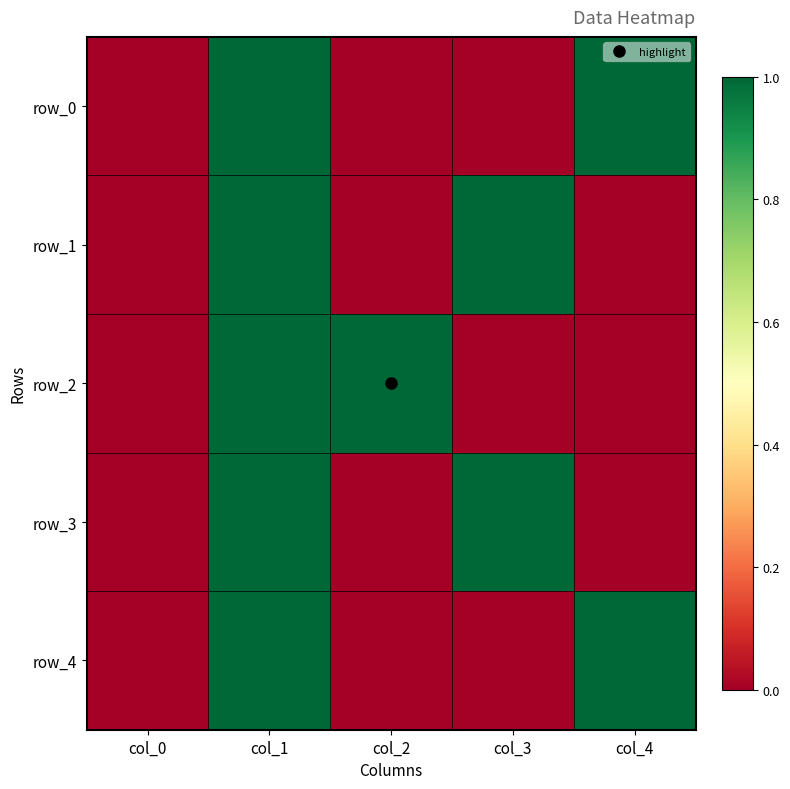

Is it true that row_1 equals -1 at col_4?

False